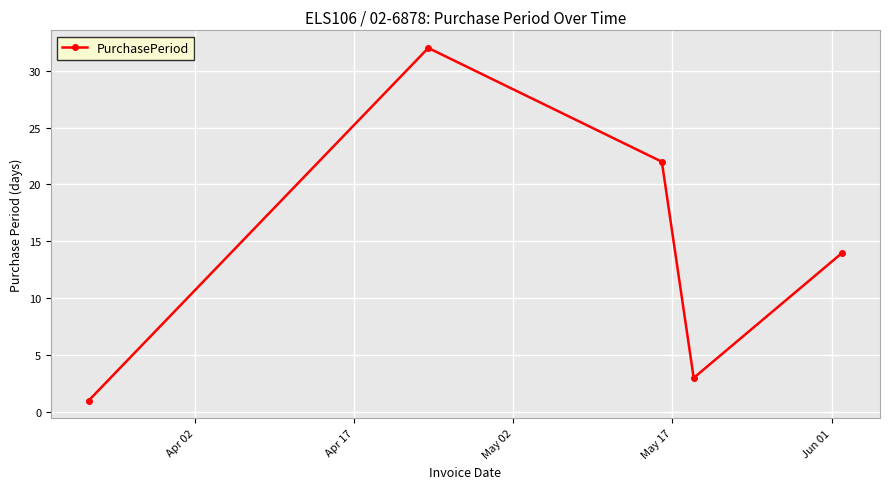

How many interior local valleys (lower than both neighbors) does the data have?

1